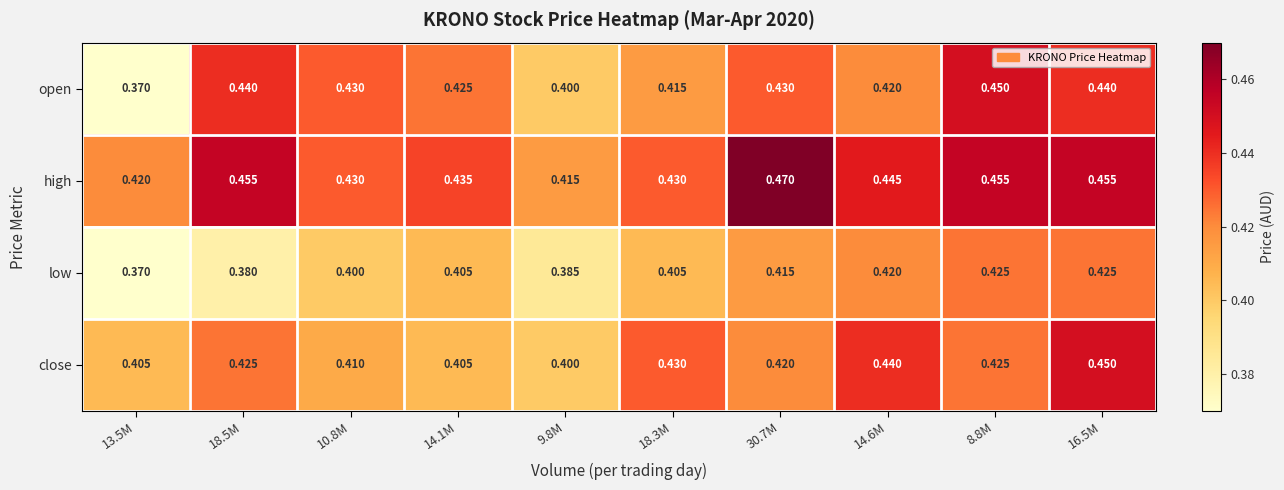

Which series changed the most between 13.5M and 14.1M?

open